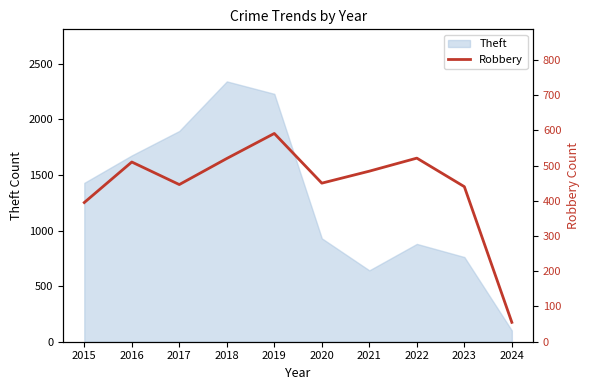

The chart shows a value of 1035 at 2019. True or false?

False